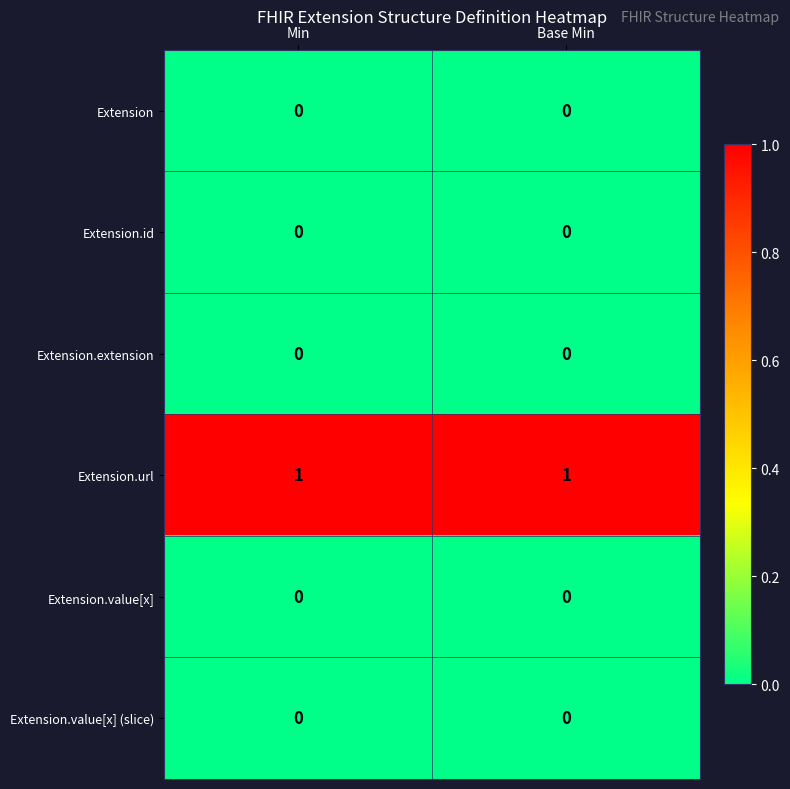

True or false: Extension.extension has a value of 0 at Min.

True